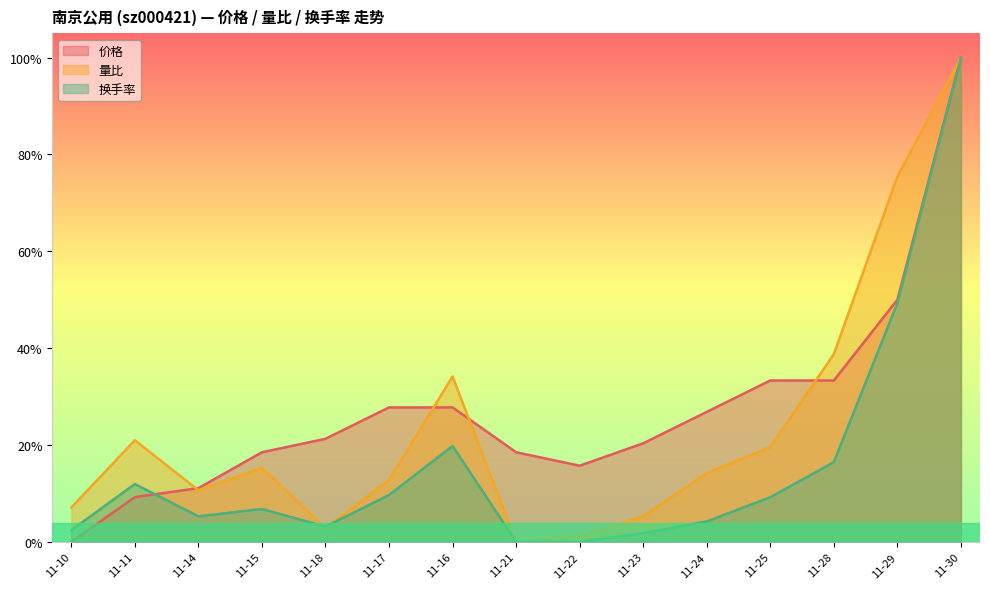

Read the 价格 value at 11-30.

1.0